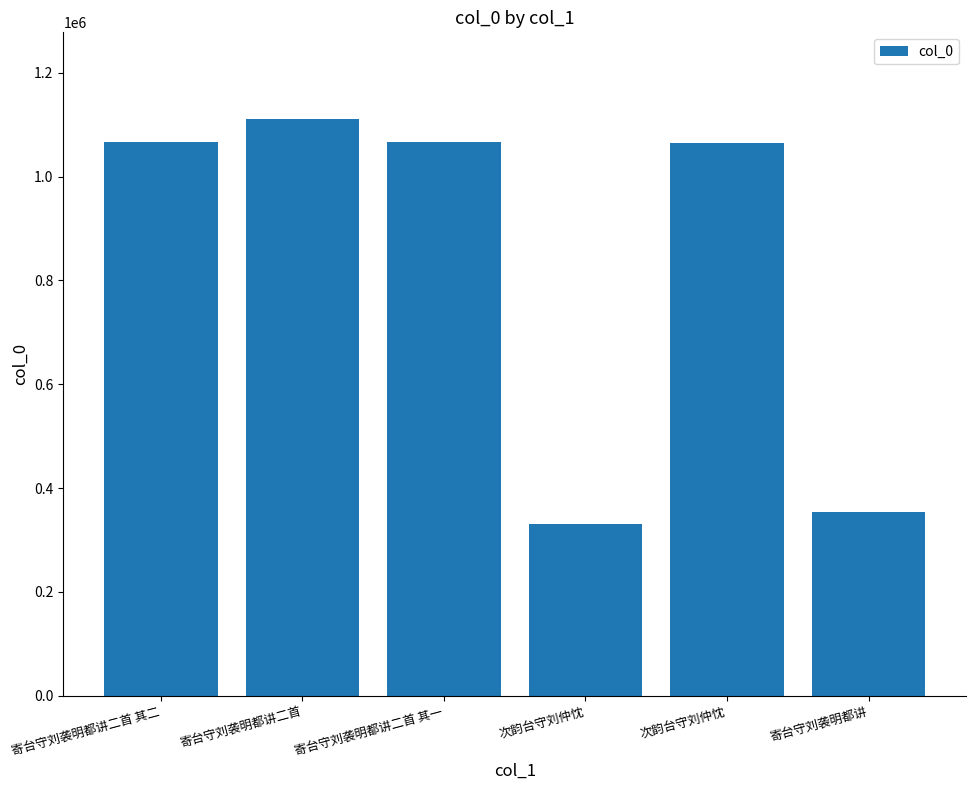

Which label corresponds to the smallest value in the chart?

次韵台守刘仲忱